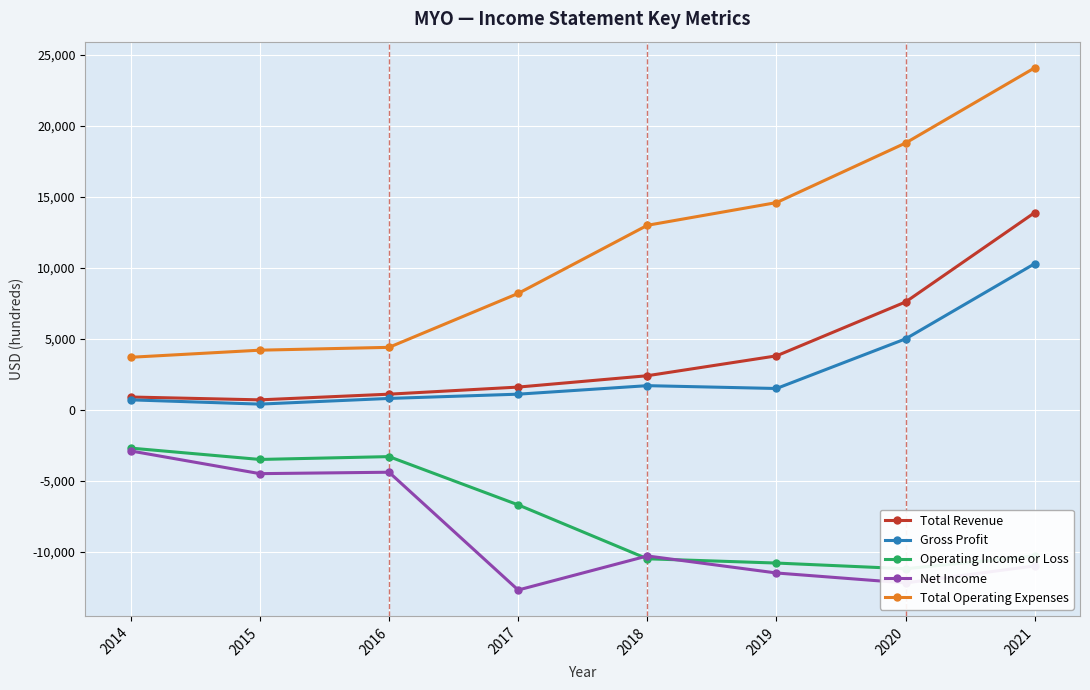

Between 2016 and 2017, which series saw the biggest shift?

Net Income